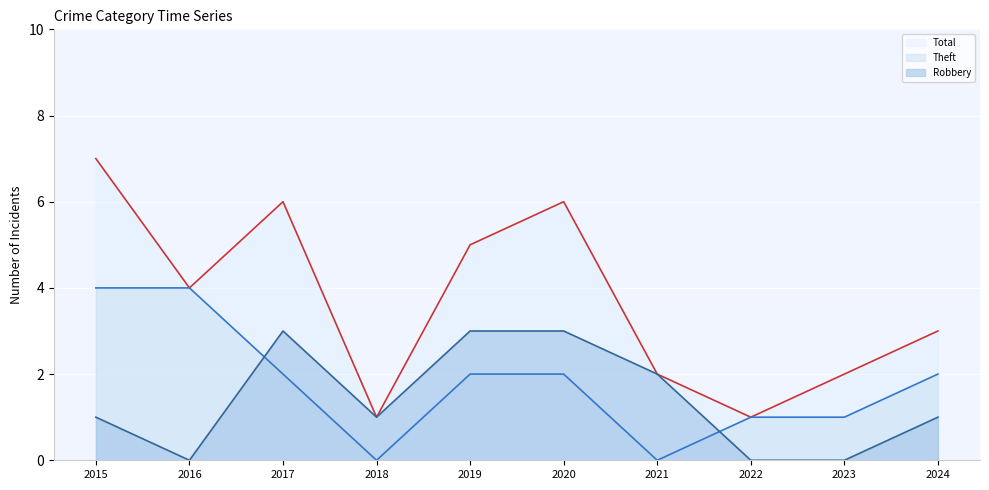

Count the Theft values in the range 1 to 2.

6